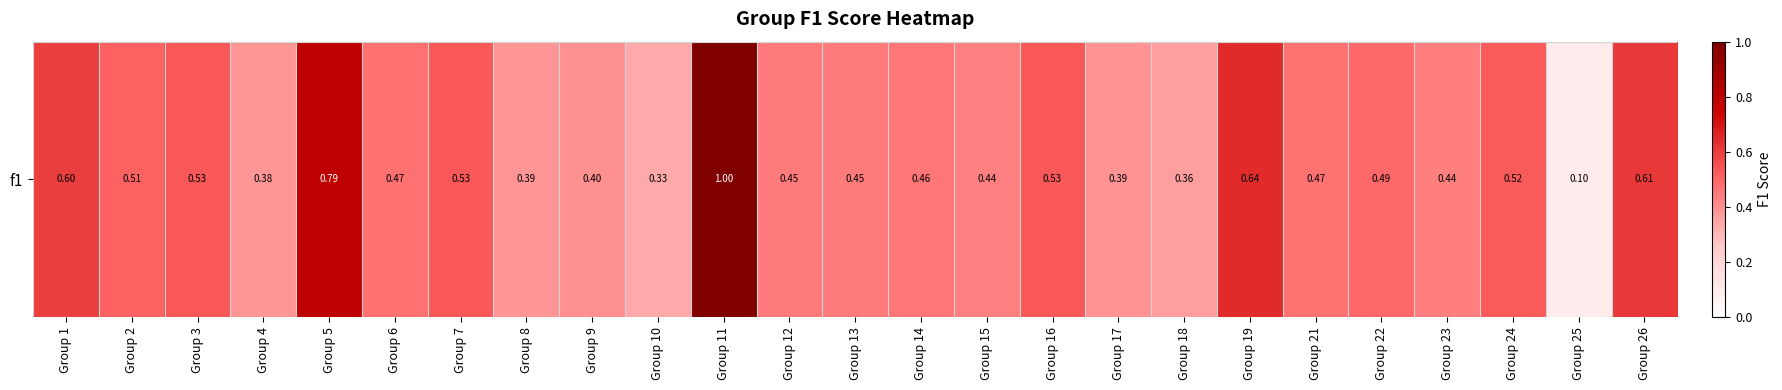

What is the maximum value shown in the chart?

1.0